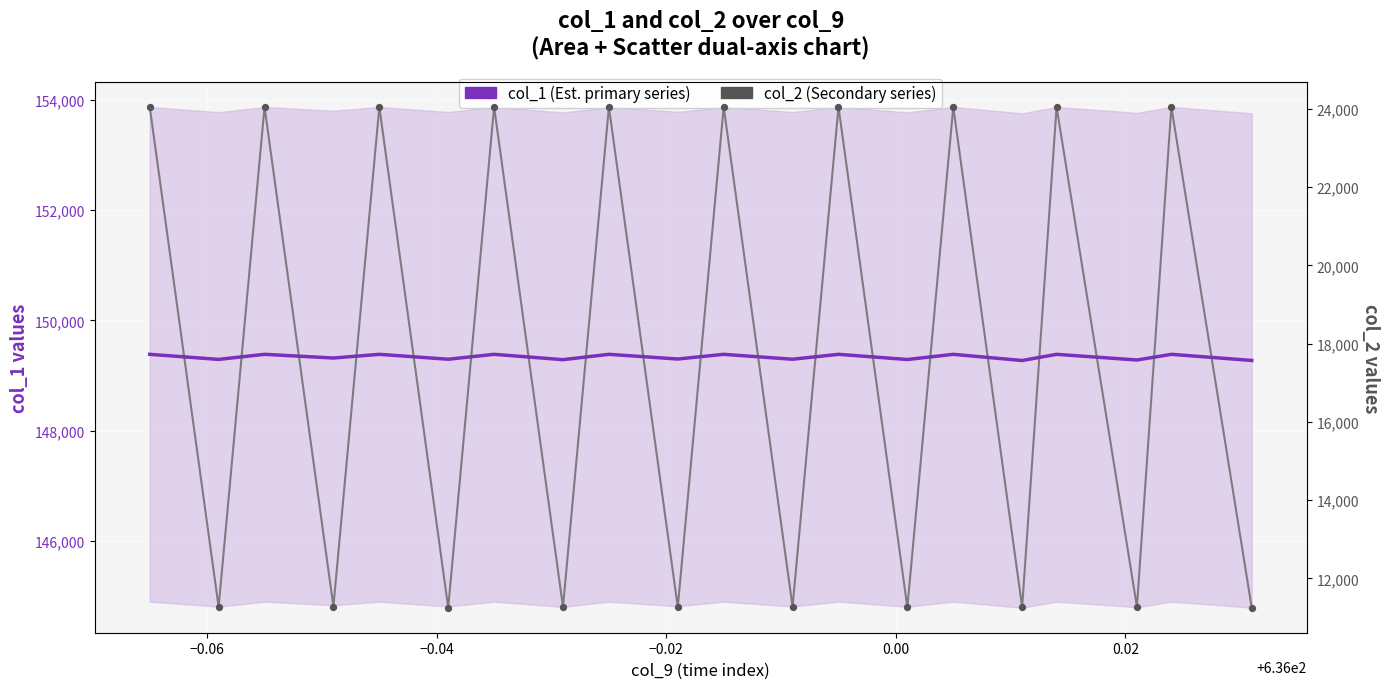

What are all the series names shown in the legend?

col_1 (Est. primary series), col_2 (Secondary series)